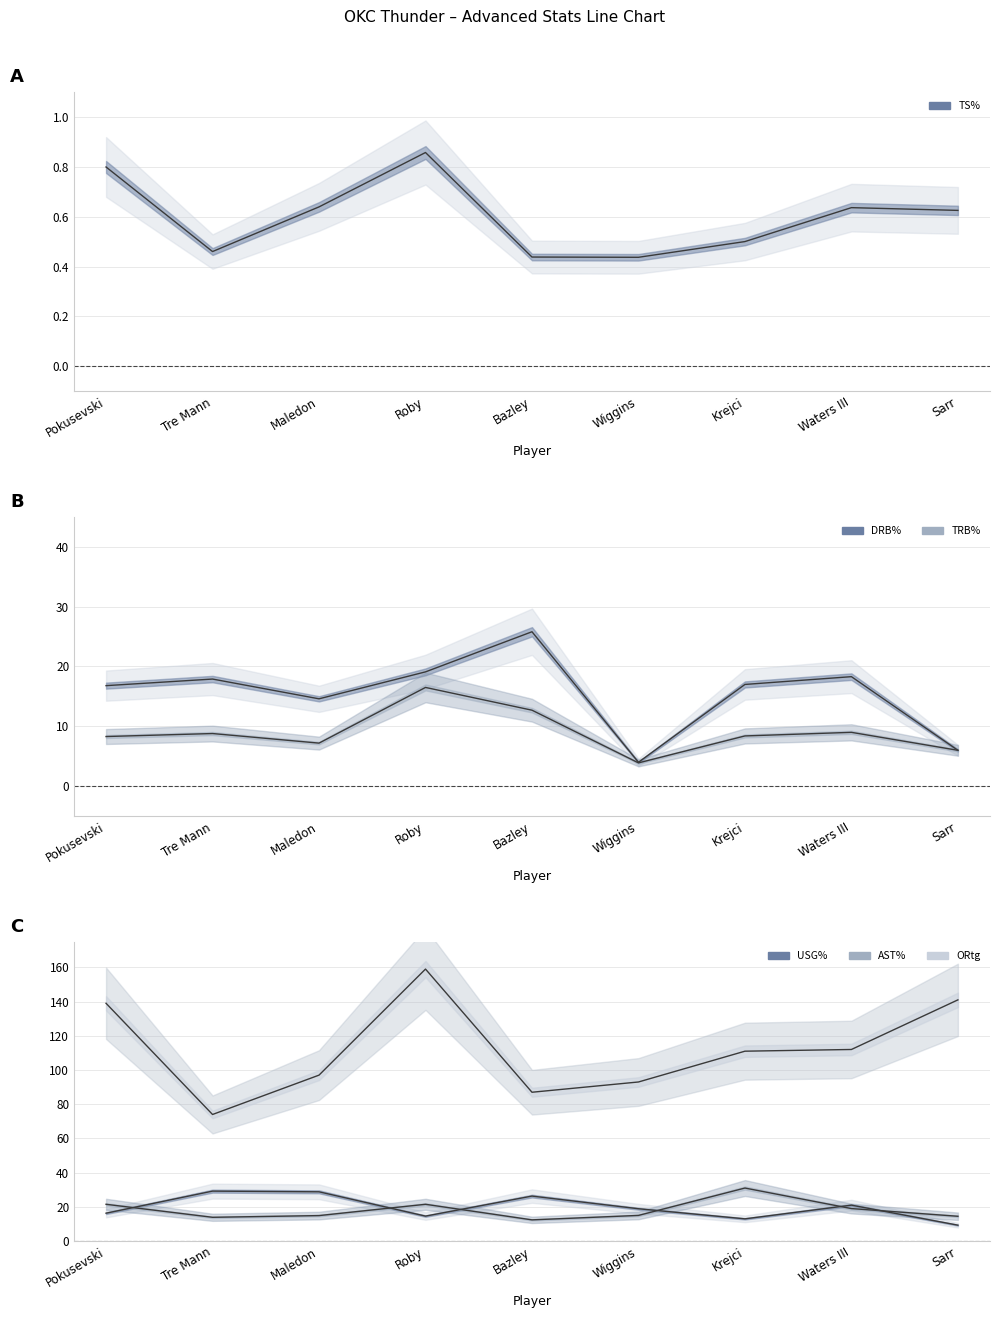

Reading left to right, extract all data points from this chart.

TS%: Pokusevski=0.8	Tre Mann=0.5	Maledon=0.6	Roby=0.9	Bazley=0.4	Wiggins=0.4	Krejci=0.5	Waters III=0.6	Sarr=0.6
DRB%: Pokusevski=16.8	Tre Mann=17.9	Maledon=14.6	Roby=19.1	Bazley=25.8	Wiggins=4.0	Krejci=17.0	Waters III=18.3	Sarr=6.0
TRB%: Pokusevski=8.3	Tre Mann=8.8	Maledon=7.2	Roby=16.5	Bazley=12.7	Wiggins=3.9	Krejci=8.4	Waters III=9.0	Sarr=6.0
USG%: Pokusevski=16.3	Tre Mann=29.2	Maledon=28.8	Roby=14.6	Bazley=26.3	Wiggins=18.9	Krejci=13.0	Waters III=21.0	Sarr=9.3
AST%: Pokusevski=21.5	Tre Mann=13.9	Maledon=14.9	Roby=21.5	Bazley=12.4	Wiggins=15.0	Krejci=31.0	Waters III=19.0	Sarr=14.5
ORtg: Pokusevski=139.0	Tre Mann=74.0	Maledon=97.0	Roby=159.0	Bazley=87.0	Wiggins=93.0	Krejci=111.0	Waters III=112.0	Sarr=141.0